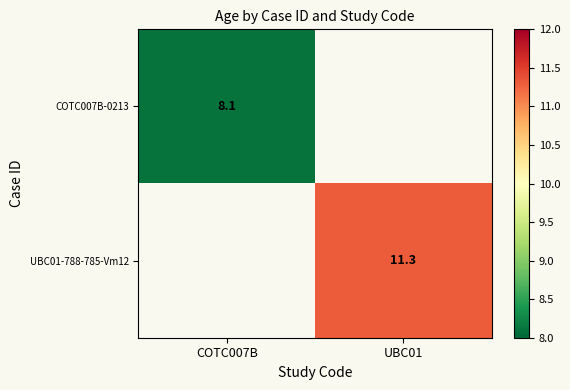

Is it true that UBC01-788-785-Vm12 equals 11.3 at UBC01?

True